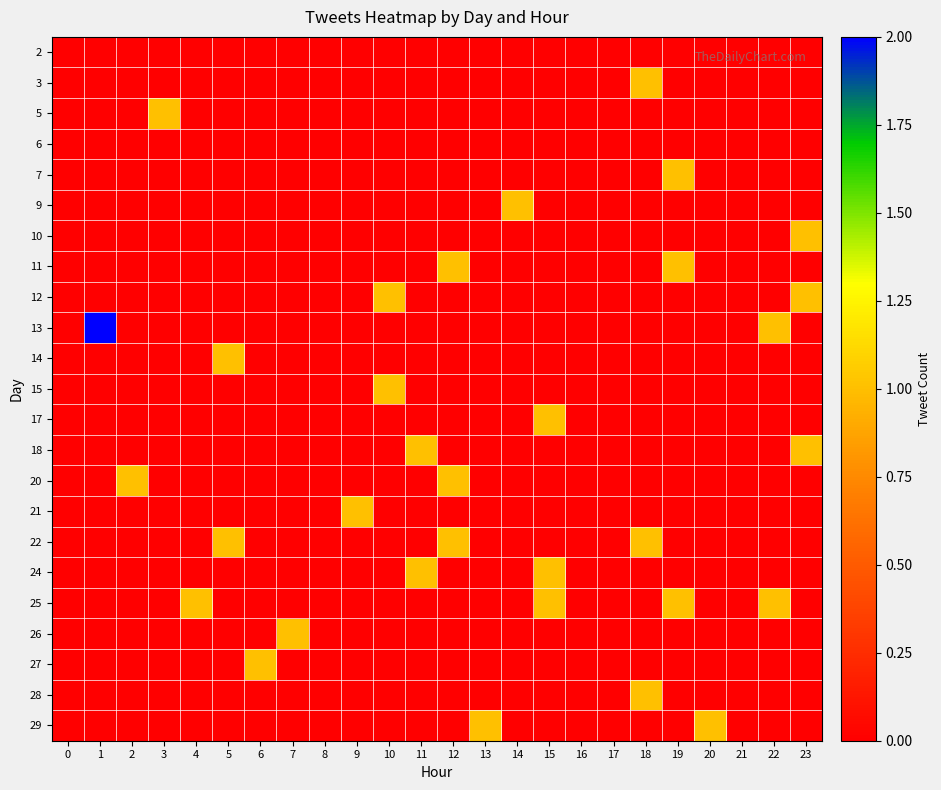

At how many categories does at least one series exceed 1?

1